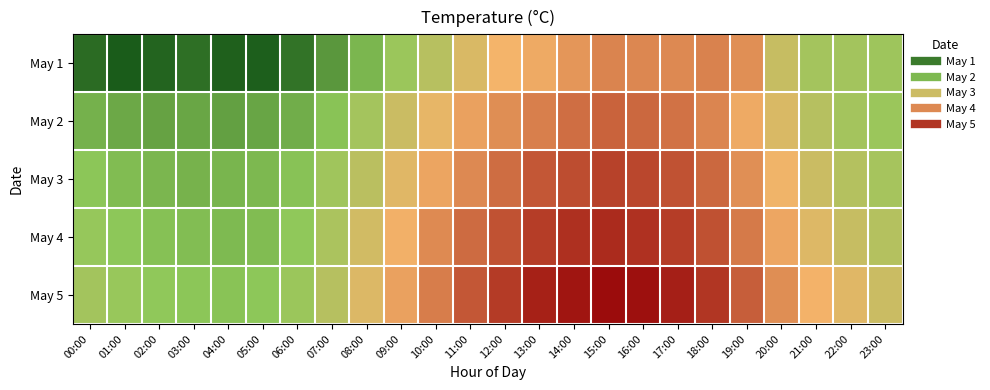

At how many categories does at least one series exceed 2?

17